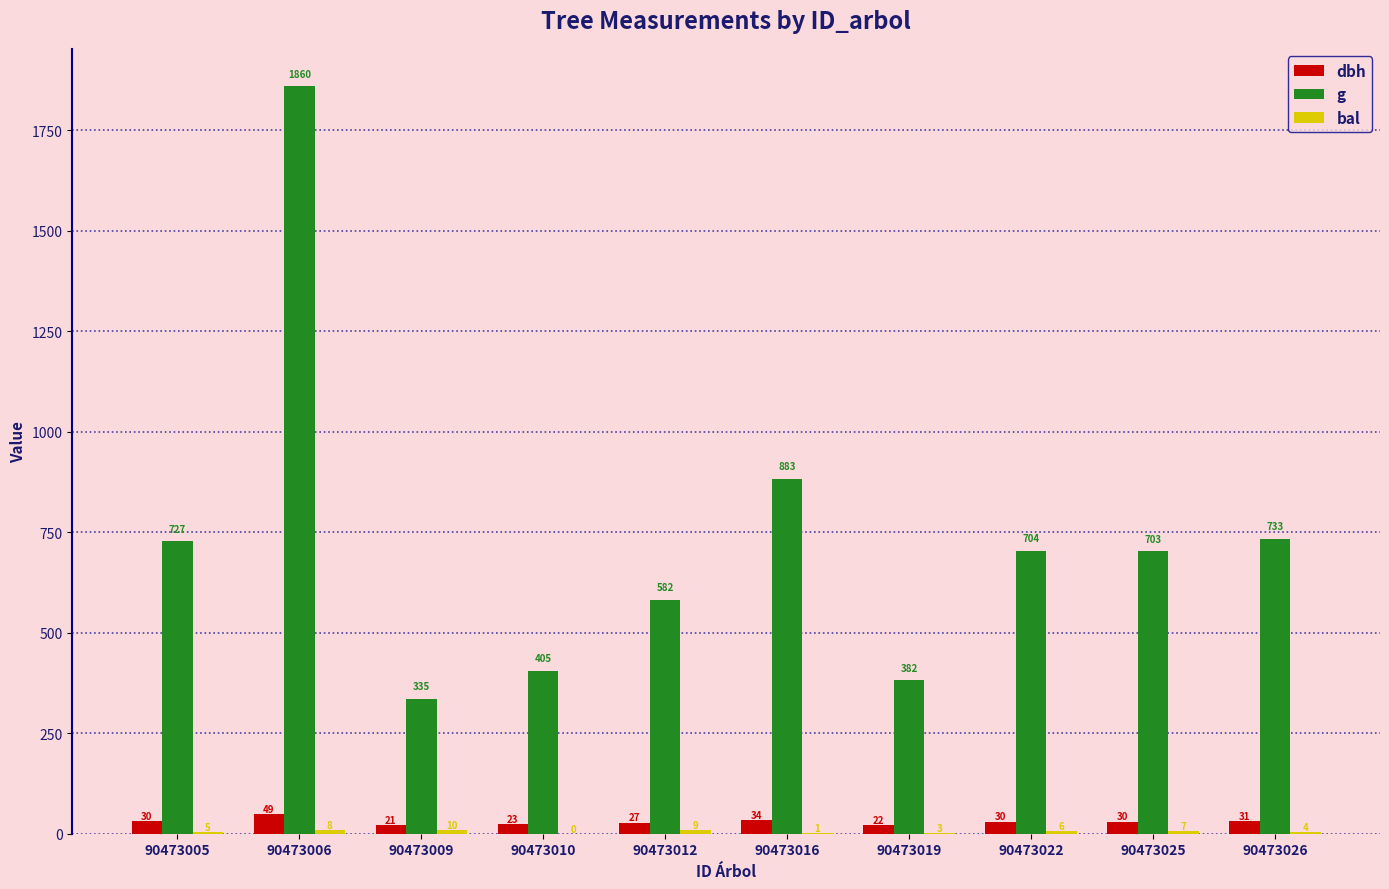

Which series has the largest total across all categories?

g